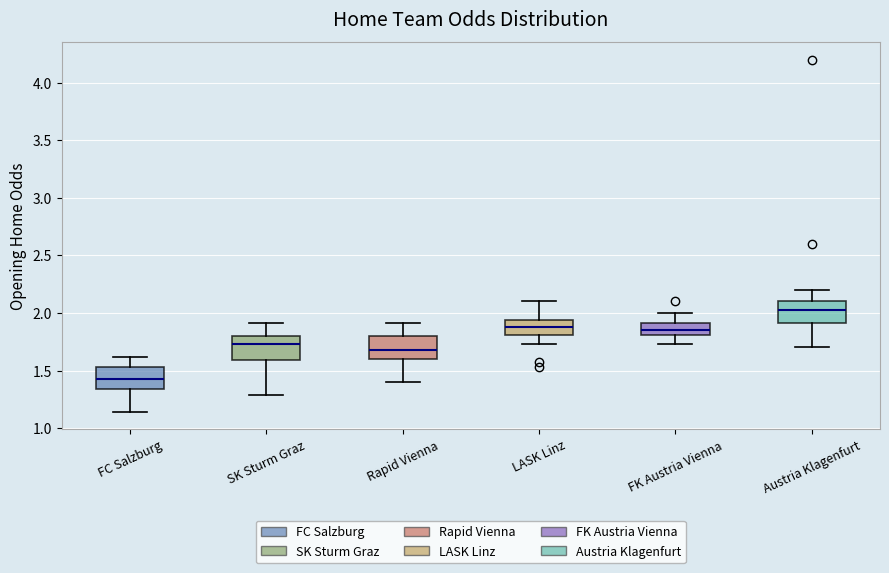

Which box has the highest median line?

Austria Klagenfurt